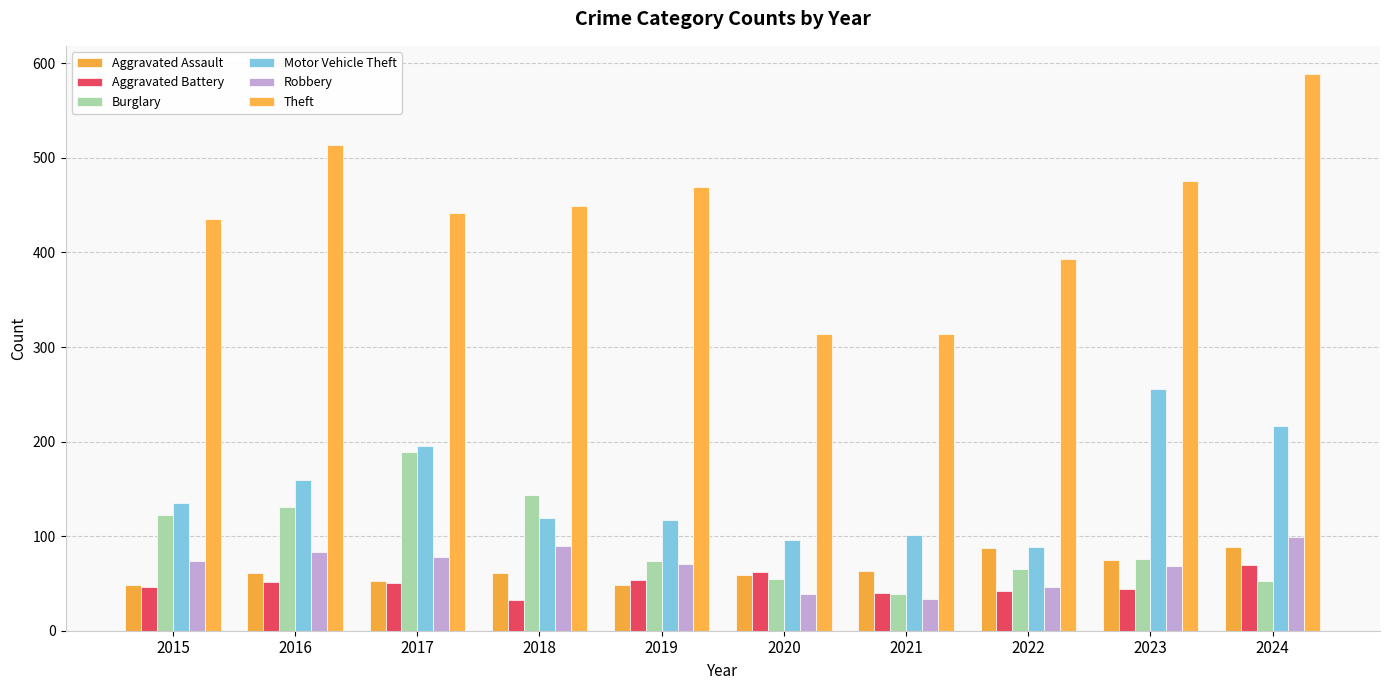

How many series are shown in this chart?

6